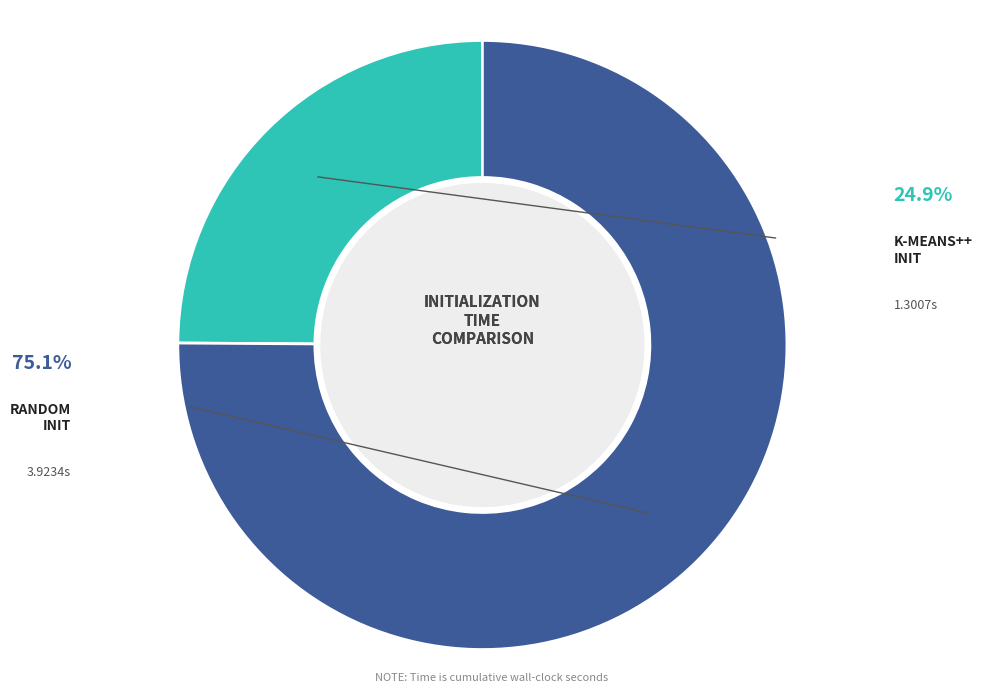

Is there any slice that represents more than half of the pie?

Yes